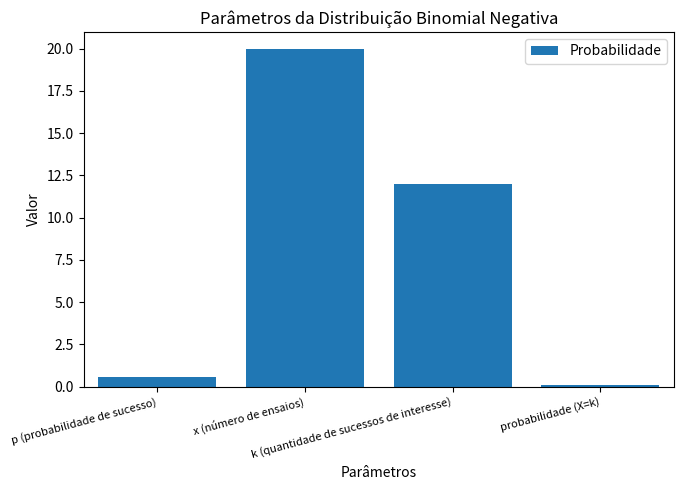

Reading left to right, extract all data points from this chart.

0.6	20.0	12.0	0.1